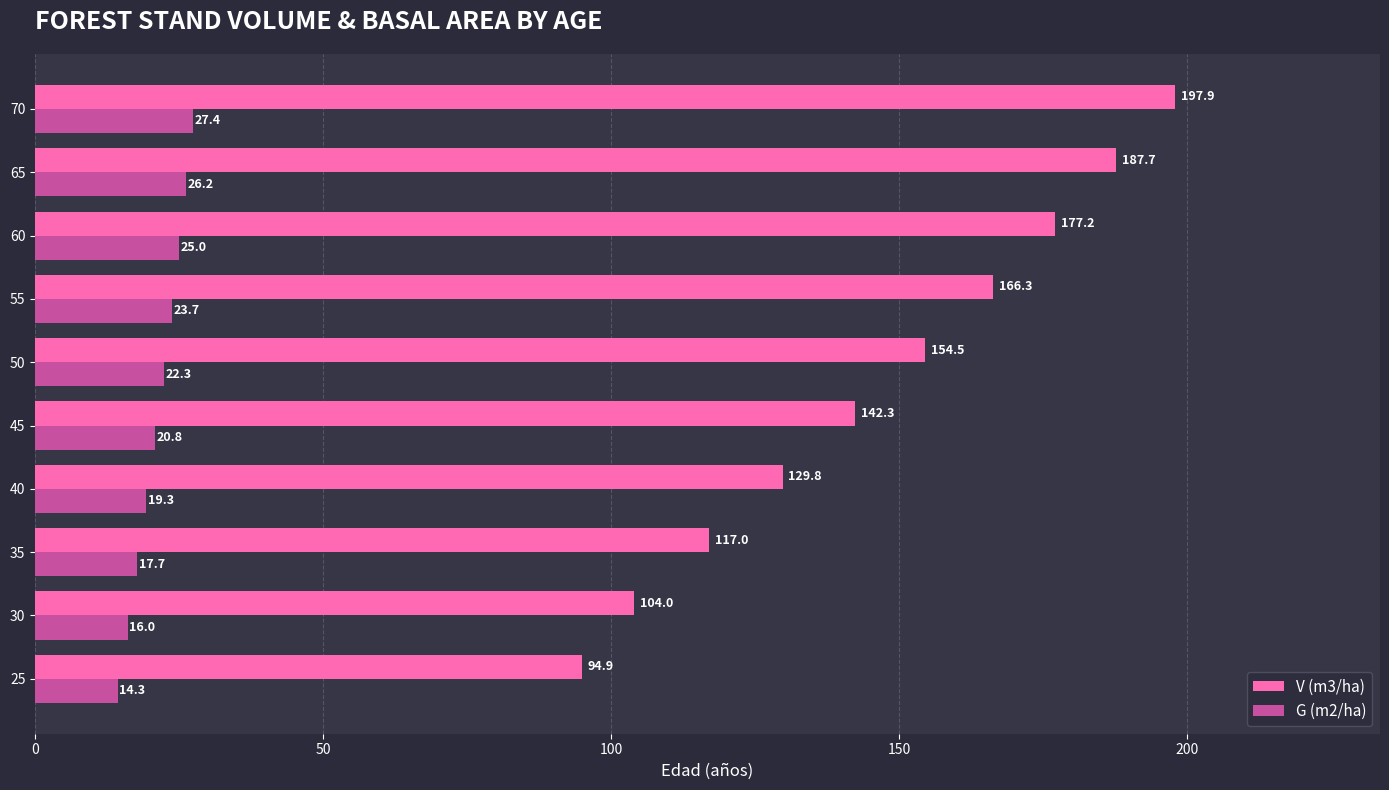

At which category is the sum across all series the highest?

70